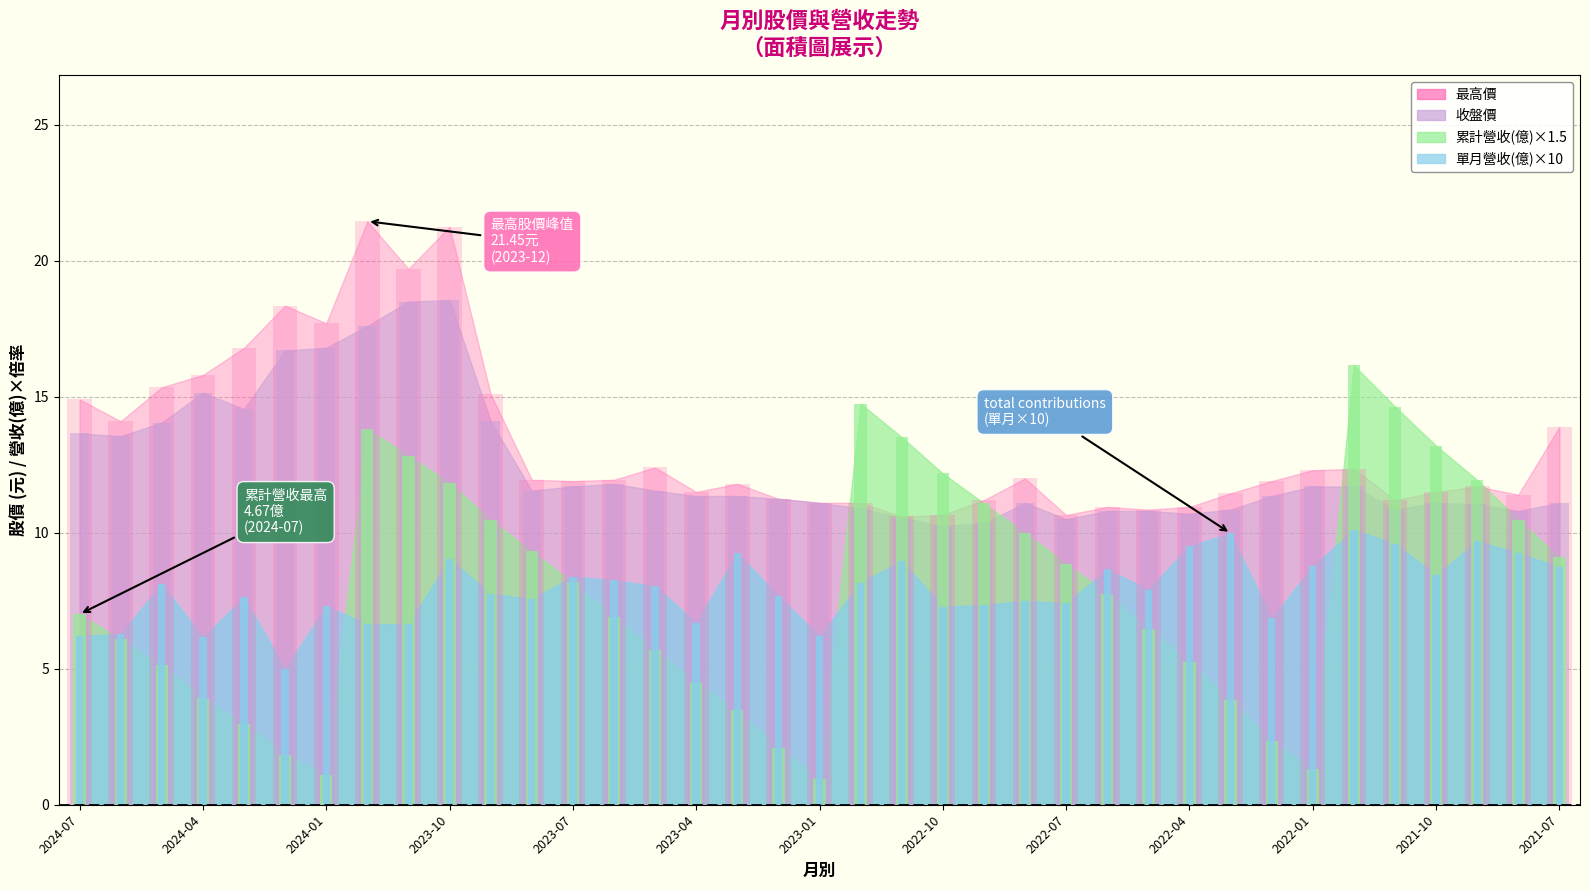

The 最高價 series shows 10.7 at 2022-10. True or false?

True